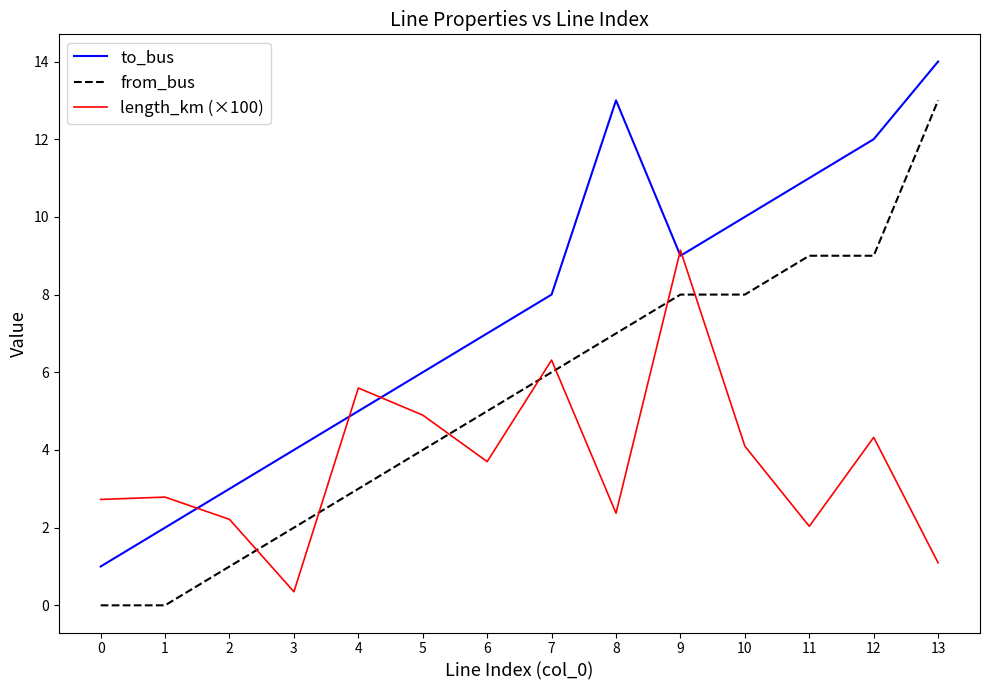

How many categories are shown in the chart?

14